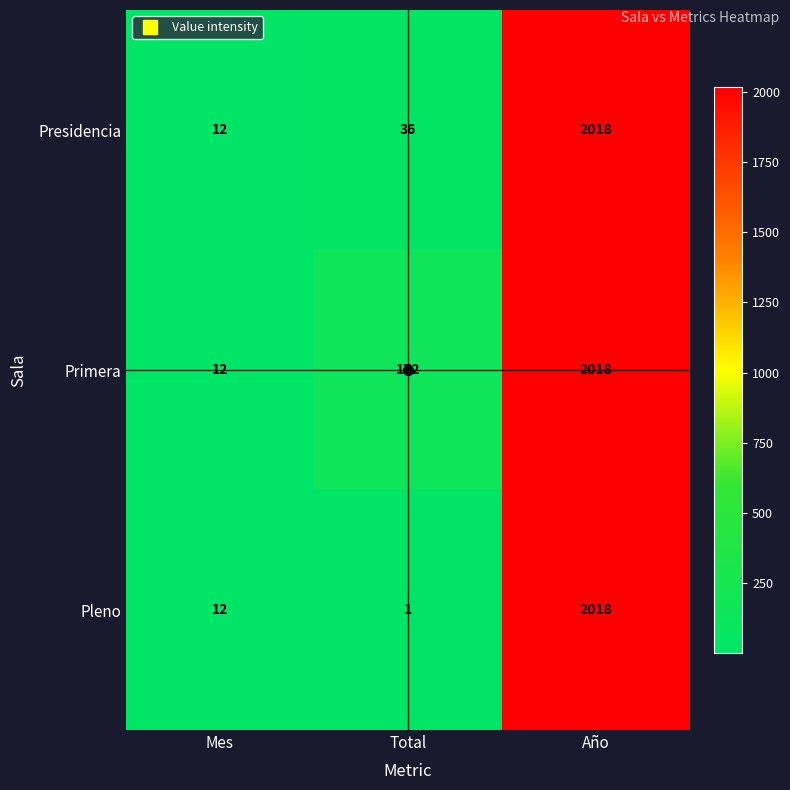

Which series has the largest total across all categories?

Primera